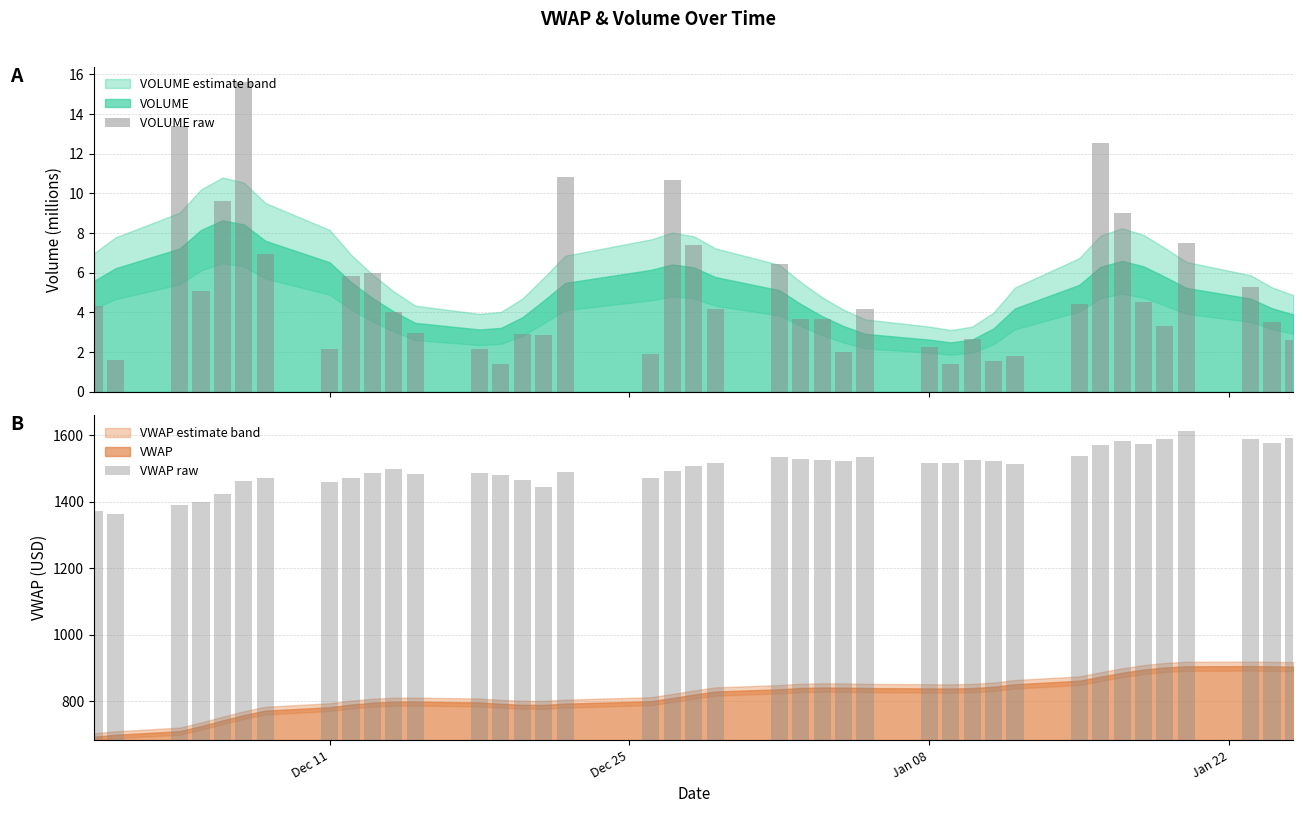

What is the average value of the VOLUME raw series?

5.1